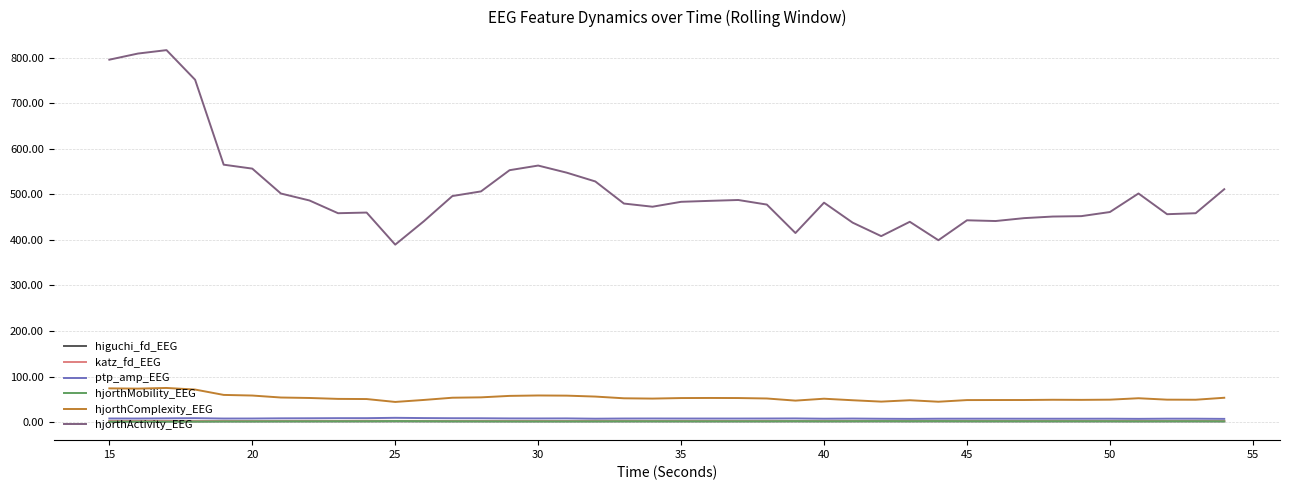

Which series has the widest spread of values?

hjorthActivity_EEG